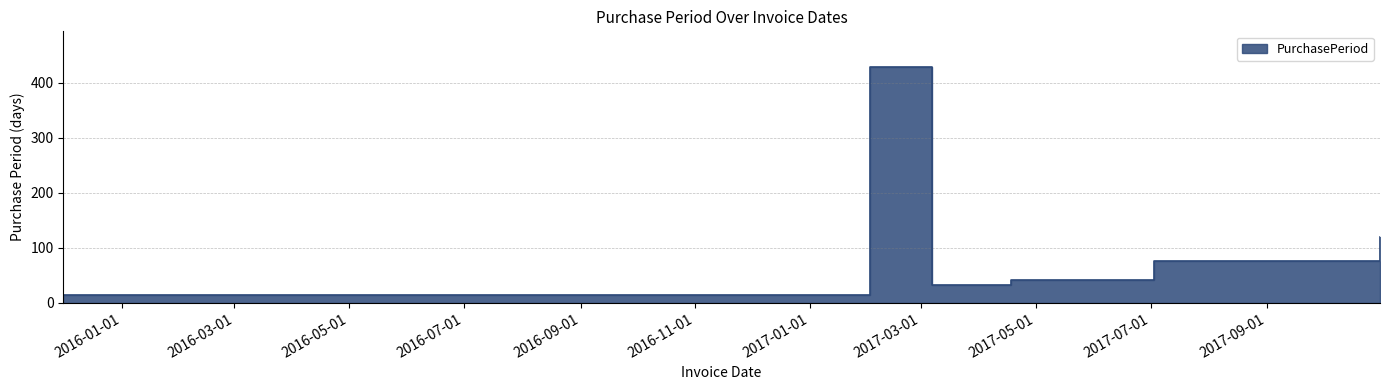

What is the difference between the values at 2017-10-31 and 2017-07-03?

44